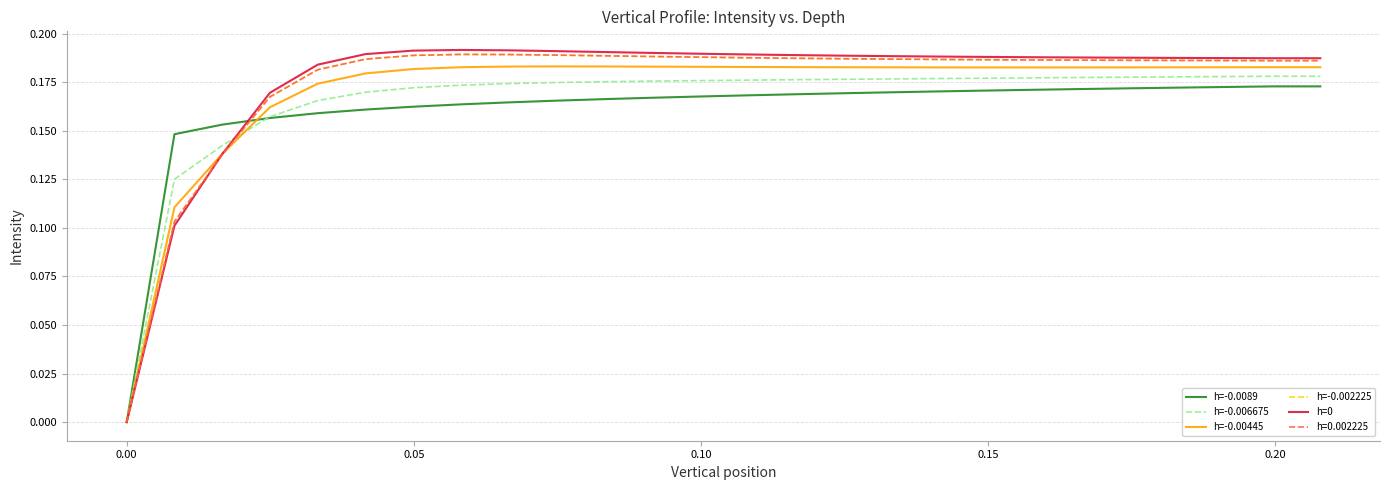

Which series has the largest total across all categories?

h=0